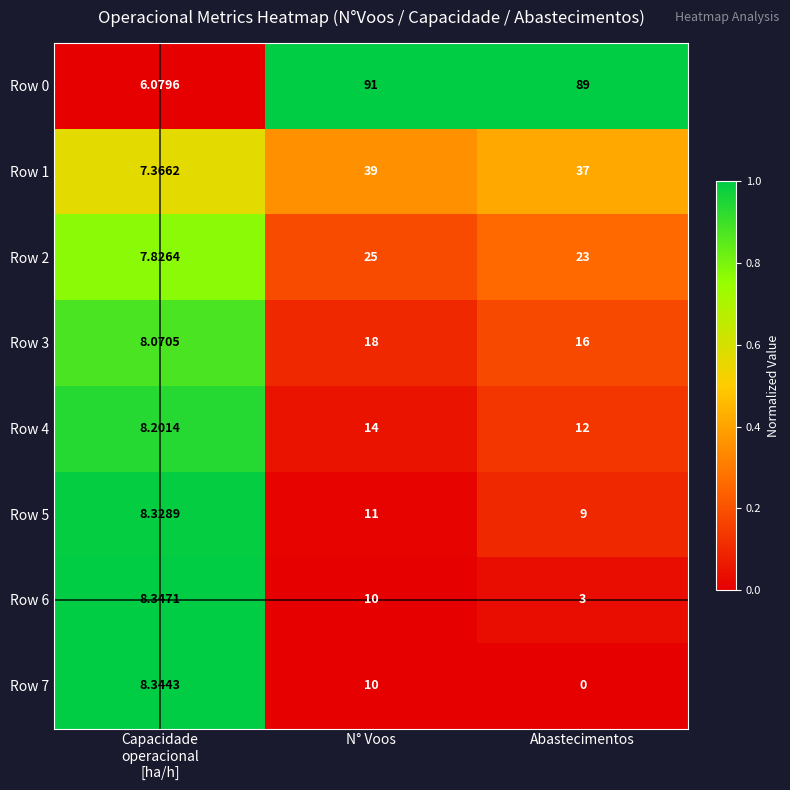

At which category is the sum across all series the highest?

N° Voos